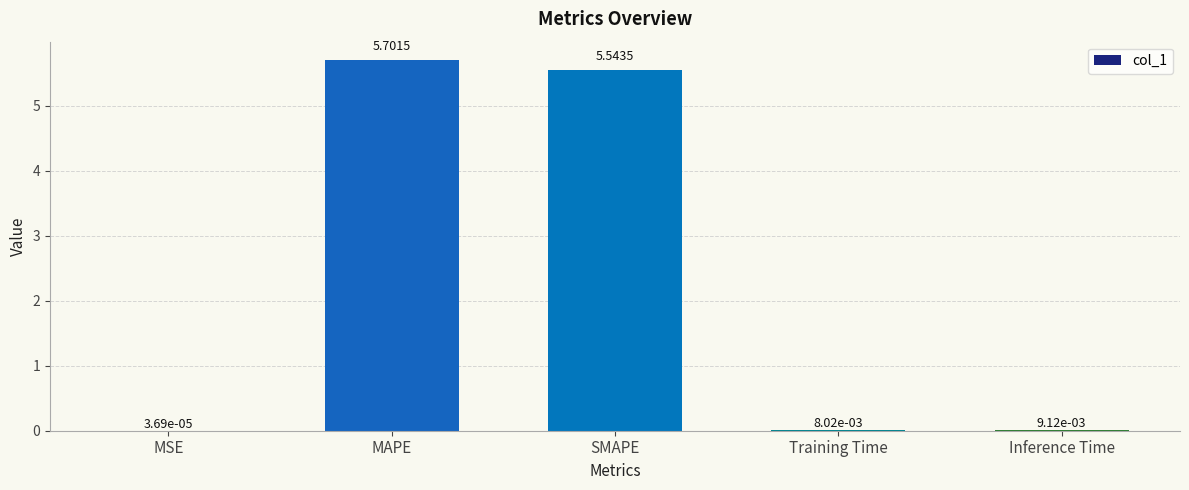

How many distinct data groups are displayed?

1